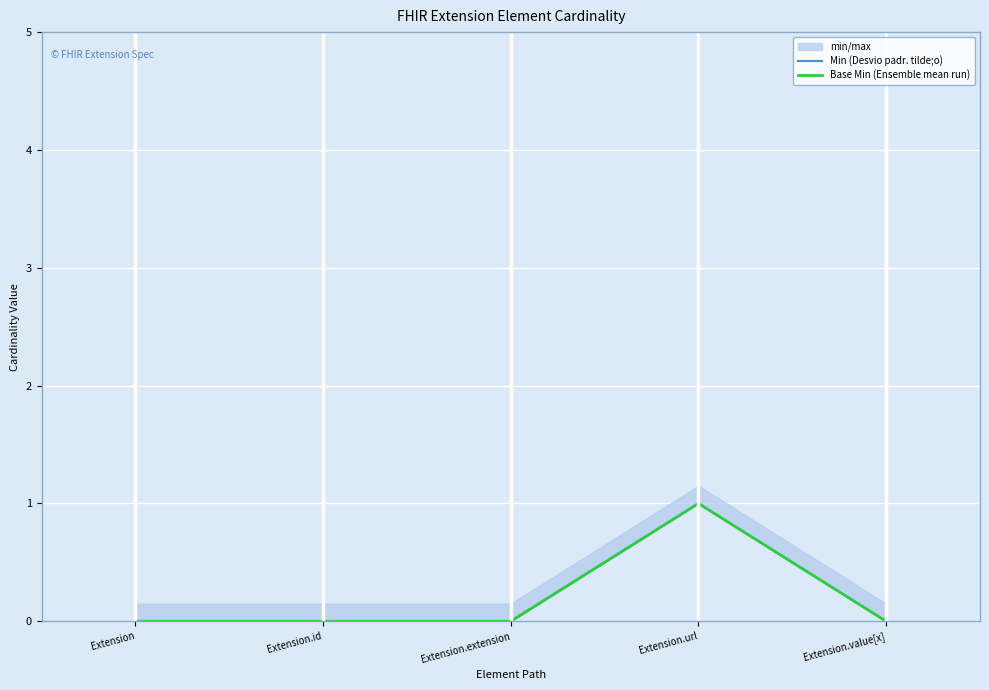

Reading right to left, transcribe all the data shown in this chart.

Min (Desvio padr. tilde;o): 0	1	0	0	0
Base Min (Ensemble mean run): 0	1	0	0	0